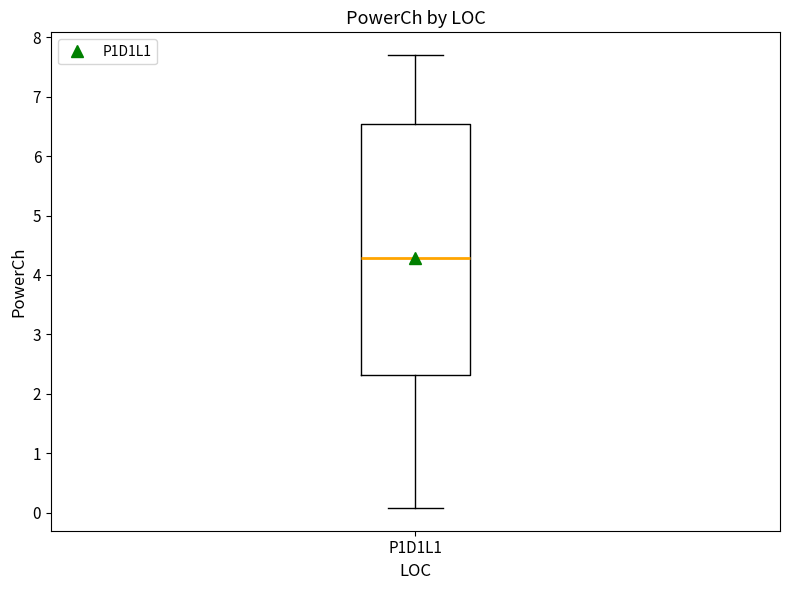

Read this box plot against the y-axis: the position of the median line, the range covered by the box, and the ends of both whiskers. The values are not printed on the chart, so give them approximately, as read against the axis.

median 4.3, box 2.3 to 6.5, whiskers 0.1 to 7.7